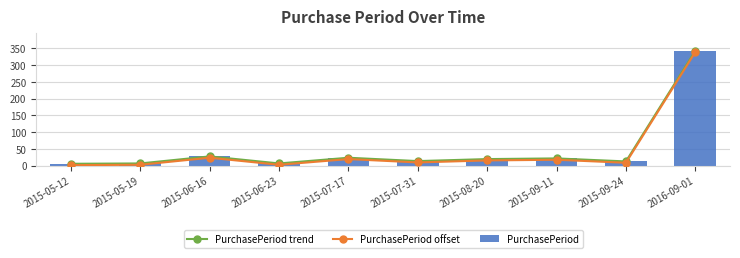

Is the value of PurchasePeriod trend at 2015-08-20 greater than the value of PurchasePeriod offset at 2016-09-01?

No